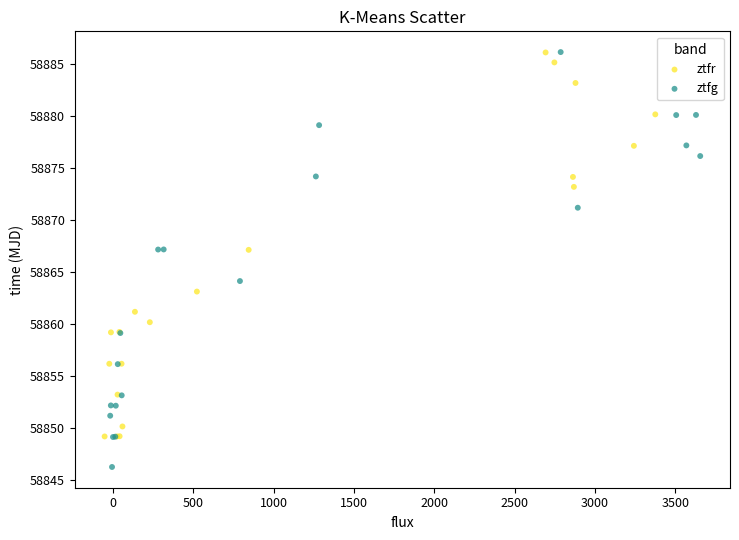

Which series contains the lowest Y value?

ztfg